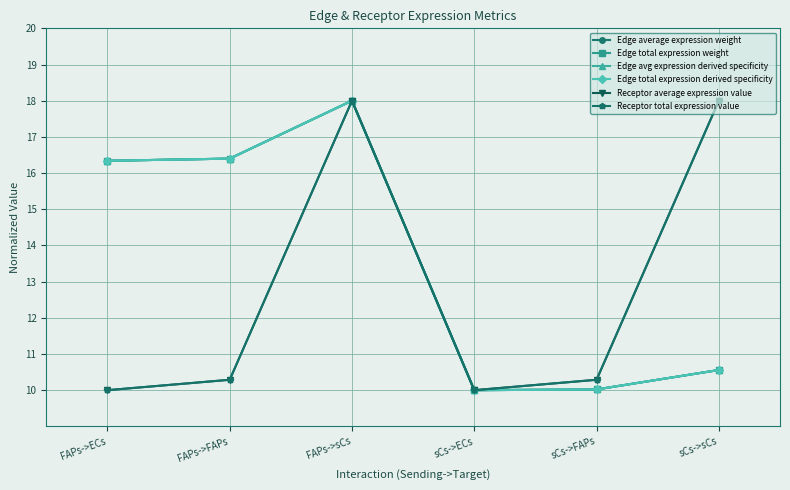

True or false: Receptor total expression value and Edge total expression derived specificity cross at least once.

False